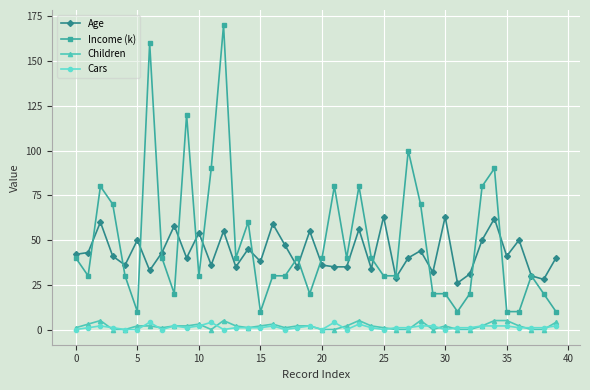

Which series has the widest spread of values?

Income (k)